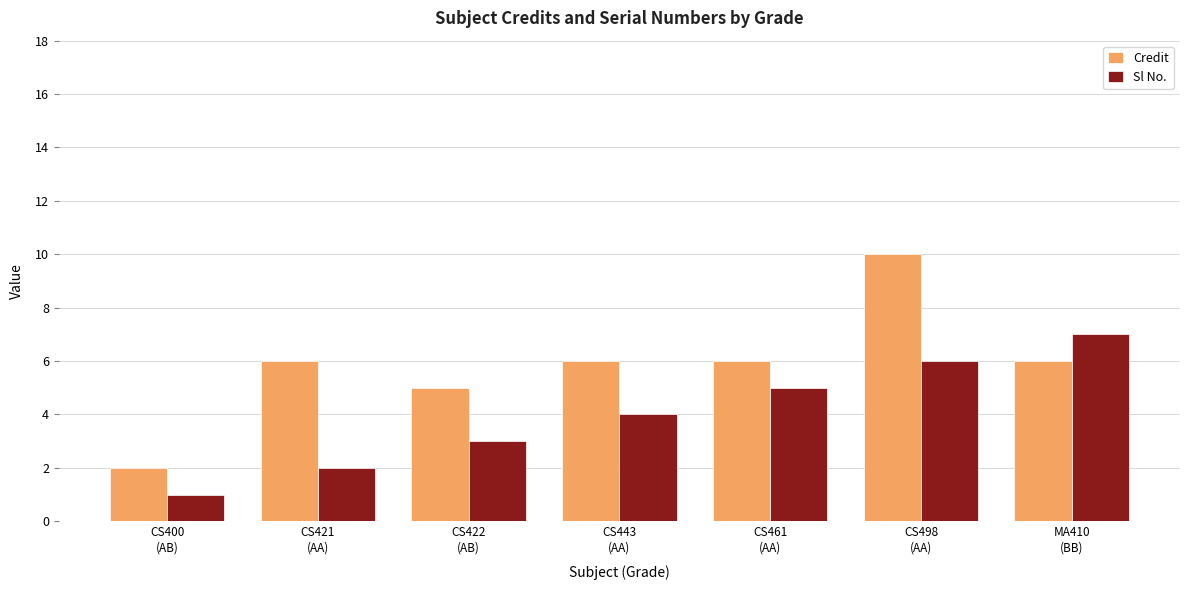

The Credit series shows 1 at CS400
(AB). True or false?

False